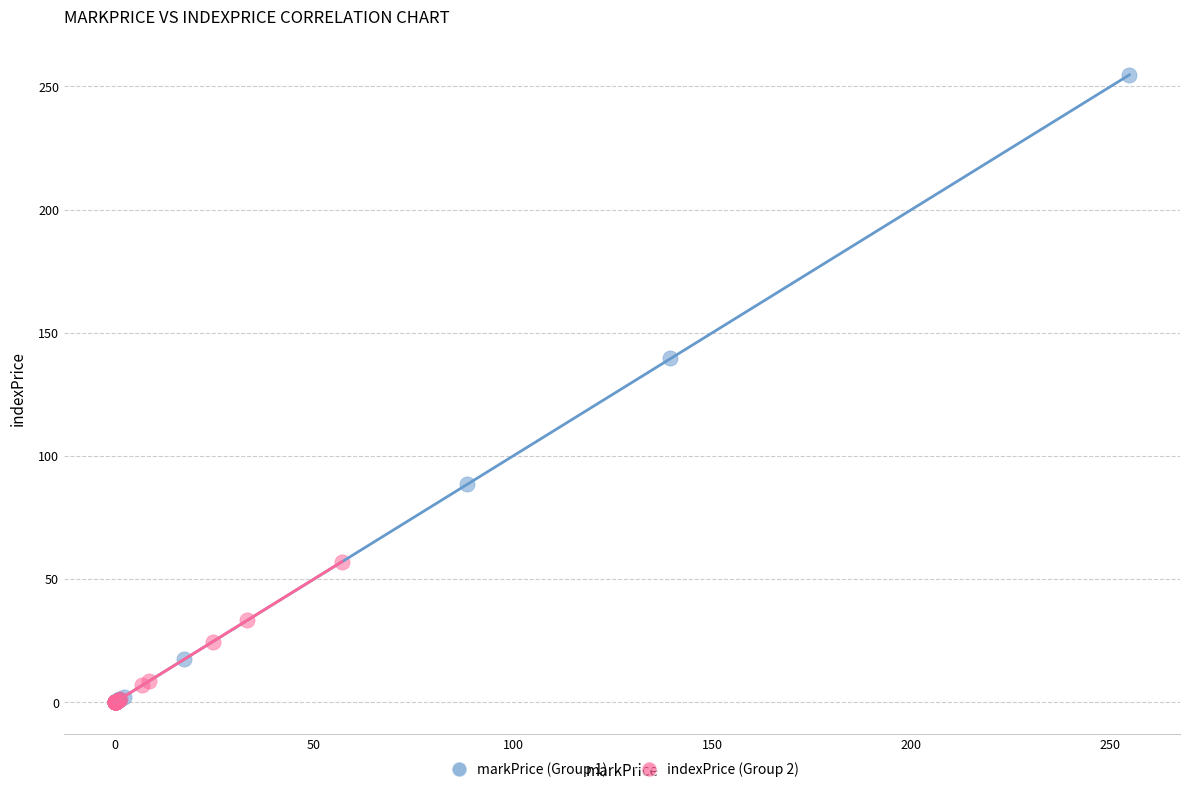

Which series has the largest Y range (max minus min)?

markPrice (Group 1)